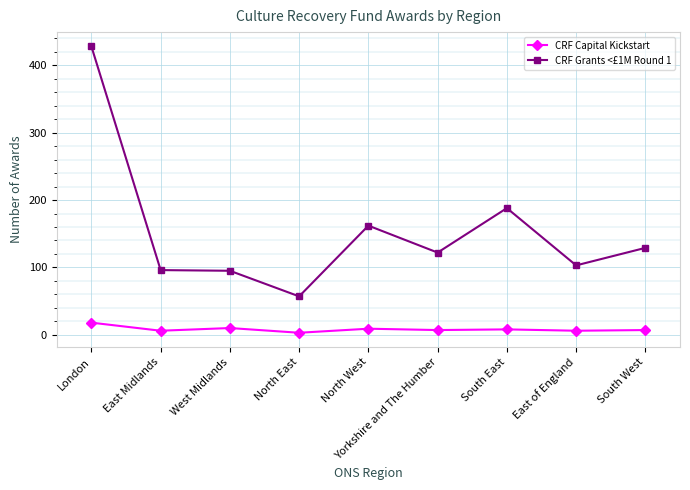

Which series has the largest range (max minus min)?

CRF Grants <£1M Round 1